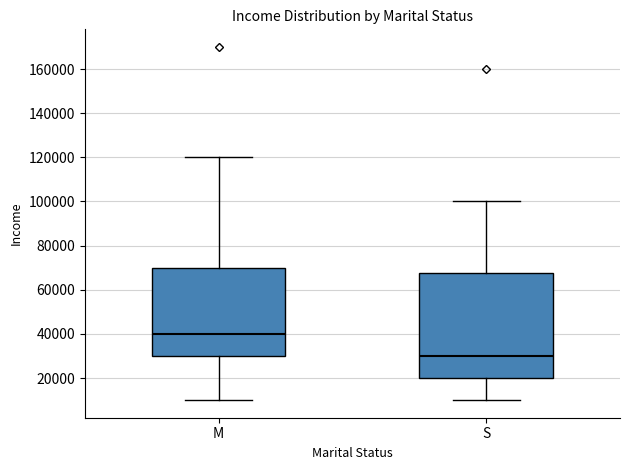

Reading left to right, transcribe this box plot: for each box, give where its median line is, the range the box spans, and where its two whiskers end, as read against the y-axis. The values are not printed on the chart, so give them approximately, as read against the axis.

M: median 40000, box 30000 to 70000, whiskers 10000 to 120000
S: median 30000, box 20000 to 68000, whiskers 10000 to 100000